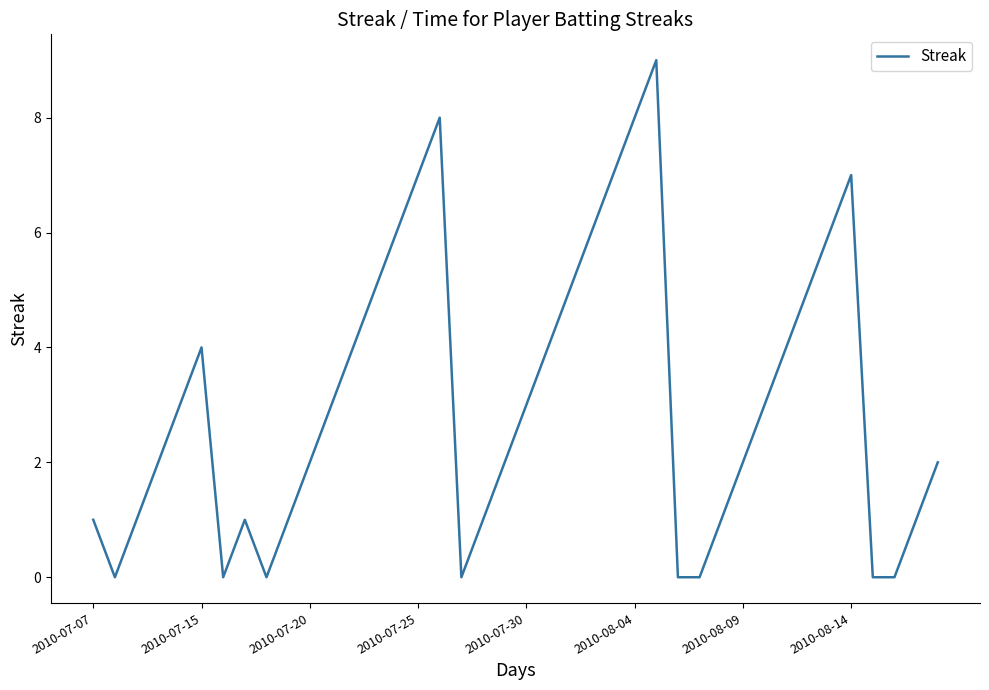

Reading left to right, list all the values displayed in this chart.

1	0	1	2	3	4	0	1	0	1	2	3	4	5	6	7	8	0	1	2	3	4	5	6	7	8	9	0	0	1	2	3	4	5	6	7	0	0	1	2